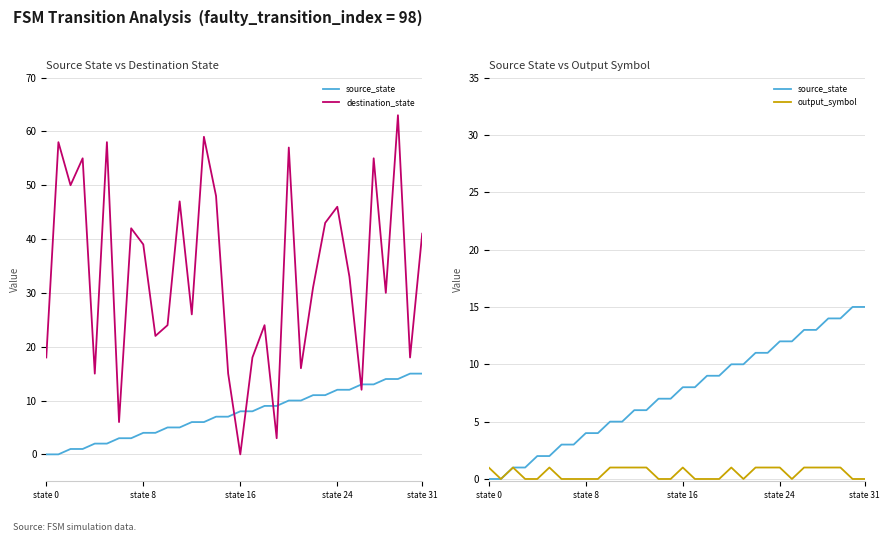

Between 12 and 19, which series saw the biggest shift?

destination_state